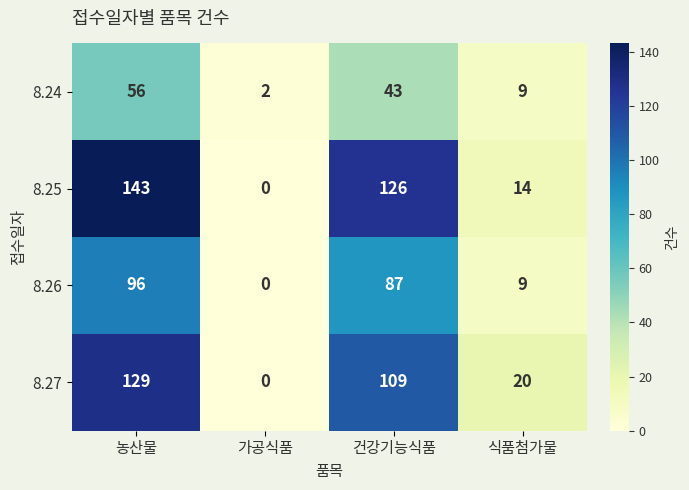

The value of 8.25 at 가공식품 is 0. True or false?

True